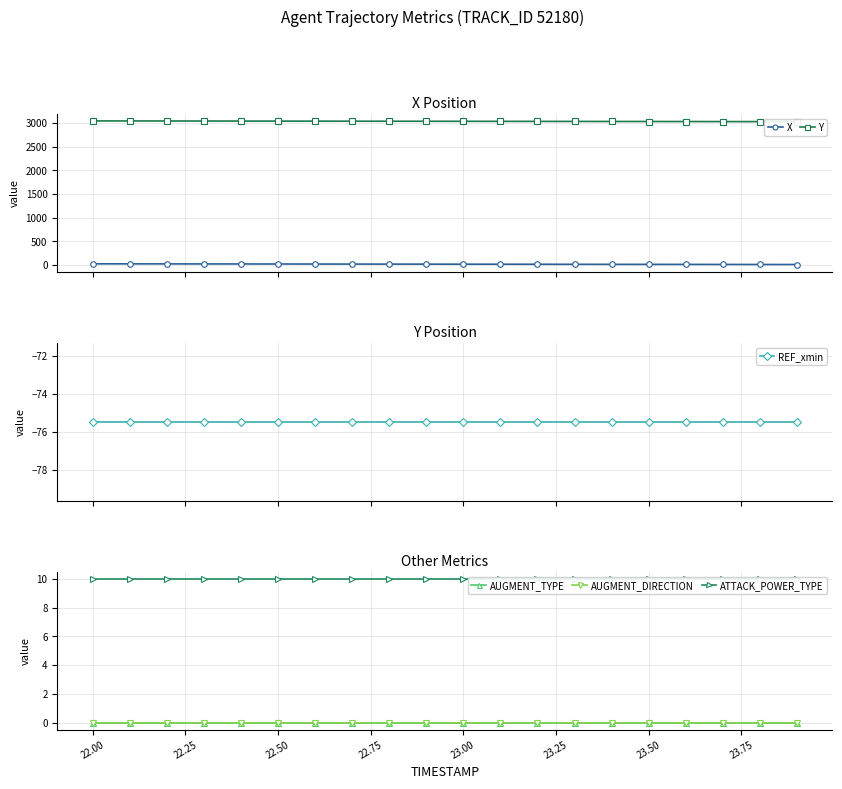

Reading left to right, what are all the values shown in this chart?

X: 24.1	23.3	22.5	21.7	21.0	20.2	19.4	18.6	17.8	17.0	16.2	15.4	14.7	13.9	13.1	12.3	11.6	10.8	10.0	9.3
Y: 3043.0	3042.2	3041.4	3040.6	3039.8	3039.0	3038.2	3037.3	3036.5	3035.7	3034.9	3034.1	3033.3	3032.5	3031.7	3030.9	3030.1	3029.3	3028.5	3027.7
REF_xmin: -75.5	-75.5	-75.5	-75.5	-75.5	-75.5	-75.5	-75.5	-75.5	-75.5	-75.5	-75.5	-75.5	-75.5	-75.5	-75.5	-75.5	-75.5	-75.5	-75.5
AUGMENT_TYPE: 0.0	0.0	0.0	0.0	0.0	0.0	0.0	0.0	0.0	0.0	0.0	0.0	0.0	0.0	0.0	0.0	0.0	0.0	0.0	0.0
AUGMENT_DIRECTION: 0.0	0.0	0.0	0.0	0.0	0.0	0.0	0.0	0.0	0.0	0.0	0.0	0.0	0.0	0.0	0.0	0.0	0.0	0.0	0.0
ATTACK_POWER_TYPE: 10.0	10.0	10.0	10.0	10.0	10.0	10.0	10.0	10.0	10.0	10.0	10.0	10.0	10.0	10.0	10.0	10.0	10.0	10.0	10.0